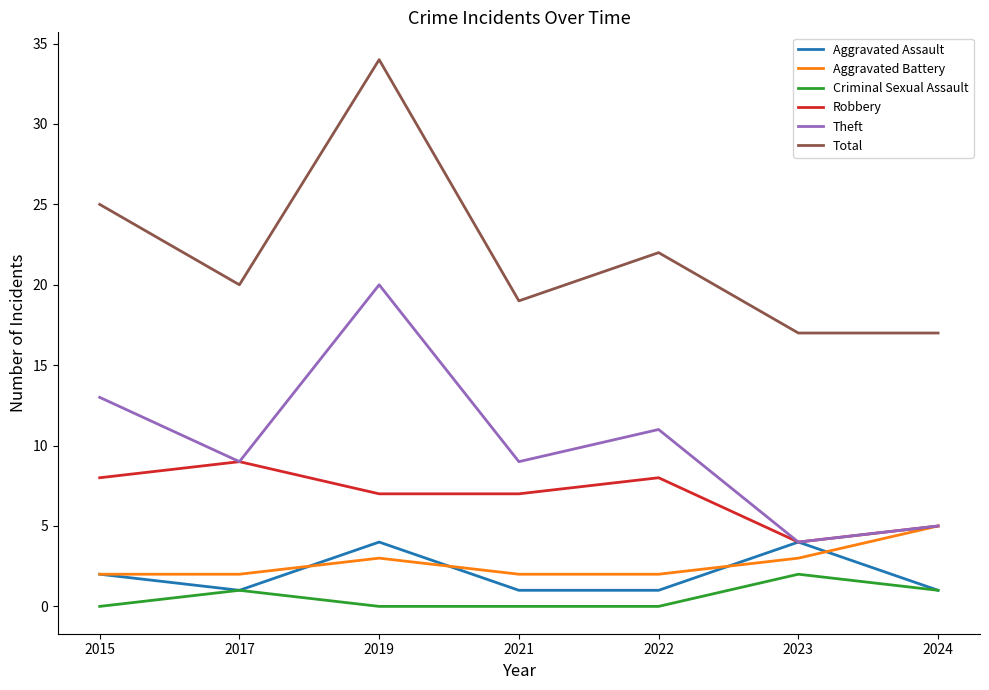

What is the greatest value displayed?

34